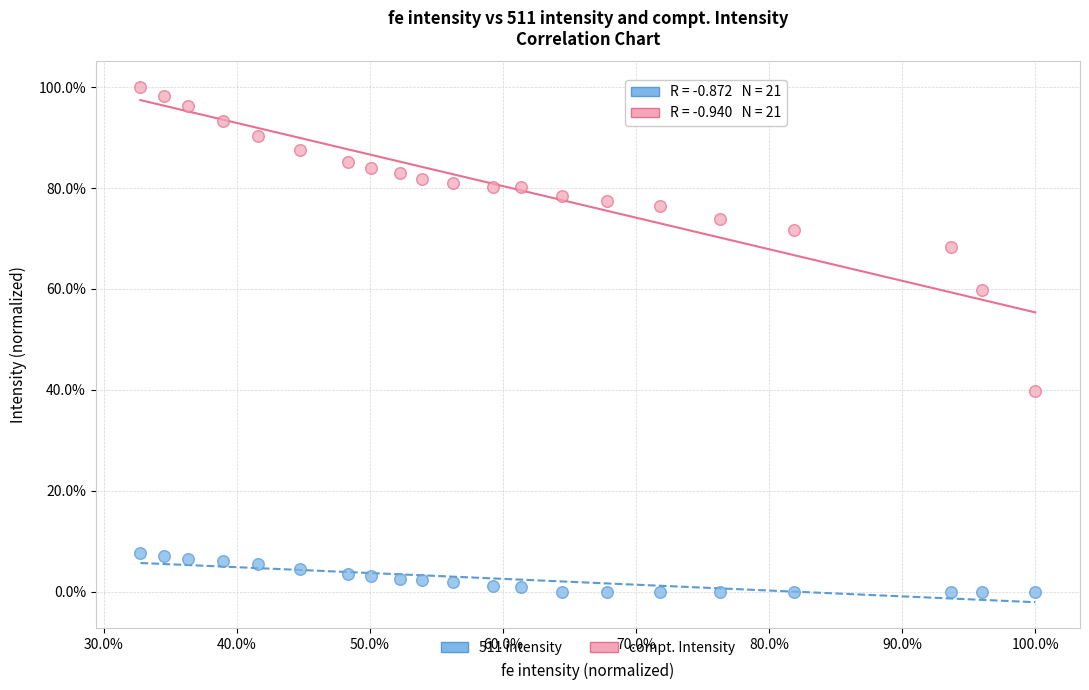

Which series reaches the maximum Y coordinate?

compt. Intensity